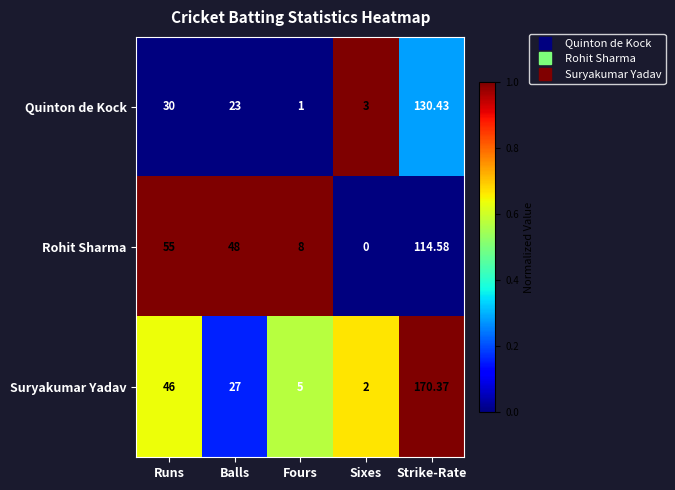

Which series has the largest range (max minus min)?

Suryakumar Yadav